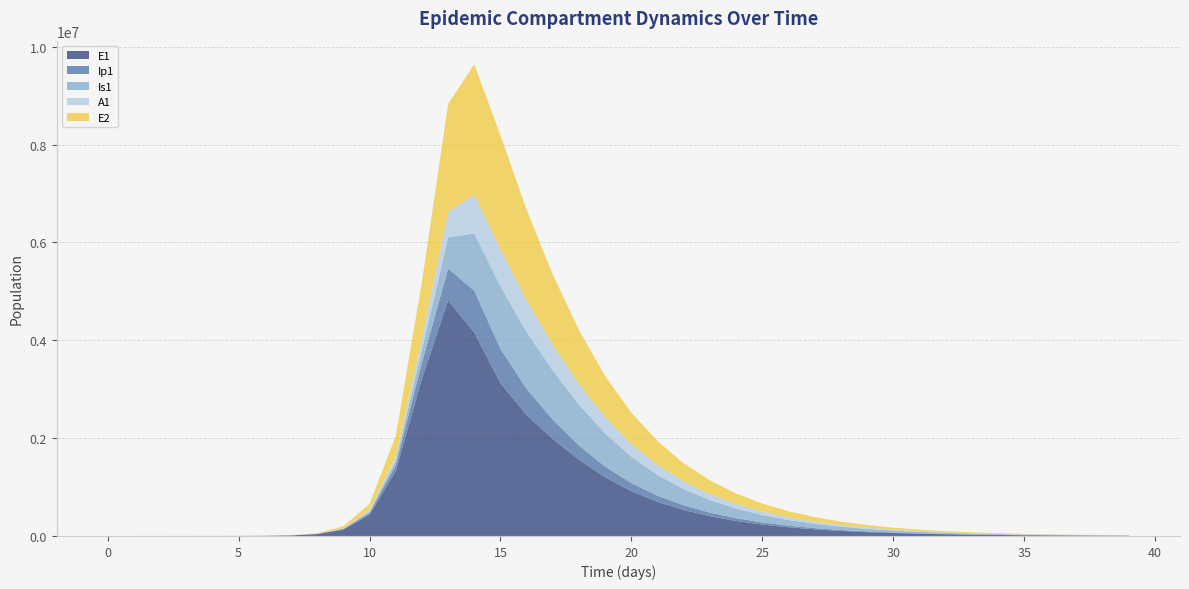

Reading right to left, what are all the values shown in this chart?

E1: 5114.2	6720.6	8831.5	11605.5	15250.8	20041.1	26336.0	34607.9	45477.9	59761.9	78531.9	103196.4	135605.9	178191.0	234143.5	307652.6	404209.5	530993.0	697316.7	914982.9	1197693.3	1555864.1	1981727.2	2469056.4	3124502.9	4156692.5	4815295.7	3212685.8	1328717.9	434377.4	130784.9	38393.7	11187.1	3252.6	945.1	274.5	79.7	23.1	6.3	0.0
Ip1: 921.0	1210.3	1590.5	2090.0	2746.5	3609.2	4742.8	6232.5	8190.0	10762.3	14142.5	18583.9	24419.8	32087.6	42161.4	55395.1	72778.4	95615.6	125647.2	165295.2	218294.7	291305.9	395230.5	535886.0	697837.0	857891.3	651410.7	328122.1	119126.7	37207.0	11046.1	3229.3	939.8	273.1	79.4	23.0	6.7	1.9	0.5	0.0
Is1: 3420.5	4493.9	5903.5	7754.7	10185.0	13374.7	17559.6	23047.6	30239.5	39656.7	51973.9	68060.5	89030.0	116294.7	151625.0	197200.4	255634.4	329931.4	423293.7	538599.0	677149.9	835996.1	1004234.2	1162133.1	1277835.1	1171438.0	637242.4	258167.5	85052.0	25712.1	7558.4	2203.3	640.7	186.3	54.2	15.9	4.8	1.7	0.9	1.0
A1: 1609.1	2114.1	2777.5	3648.8	4792.9	6295.1	8266.8	10853.8	14246.4	18692.8	24515.4	32132.1	42081.5	55053.8	71925.4	93796.6	122025.5	158247.8	204364.4	262469.1	334695.2	423004.0	528483.3	646852.0	760043.1	794772.5	515338.4	237630.3	83241.0	25700.9	7603.9	2220.7	646.1	187.7	54.5	15.8	4.5	1.2	0.2	0.0
E2: 3574.5	4696.7	6171.2	8108.6	10654.1	13998.9	18393.6	24167.8	31754.7	41723.0	54820.1	72027.7	94635.4	124336.5	163354.7	214608.2	281924.5	370317.5	486338.9	638503.5	837734.7	1097553.1	1432825.3	1852220.2	2325581.0	2663234.9	2212242.1	1156369.5	425328.4	133450.9	39675.9	11604.1	3377.5	981.7	285.2	82.9	24.1	7.0	1.9	0.0